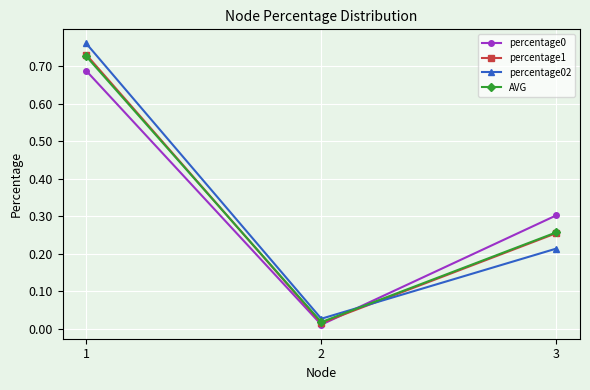

At which category does the chart reach its minimum across all series?

2